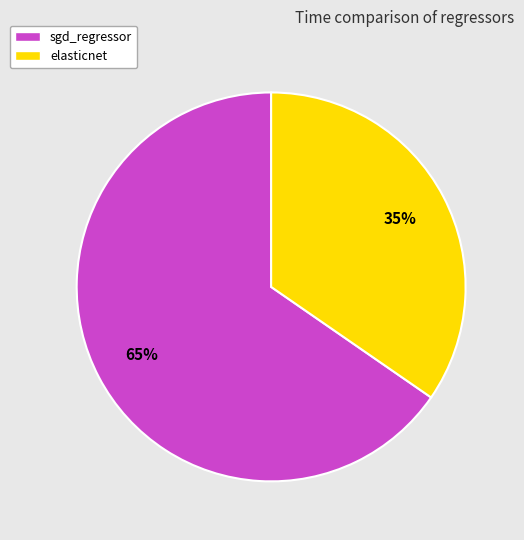

Which category has the smallest portion of the pie?

elasticnet